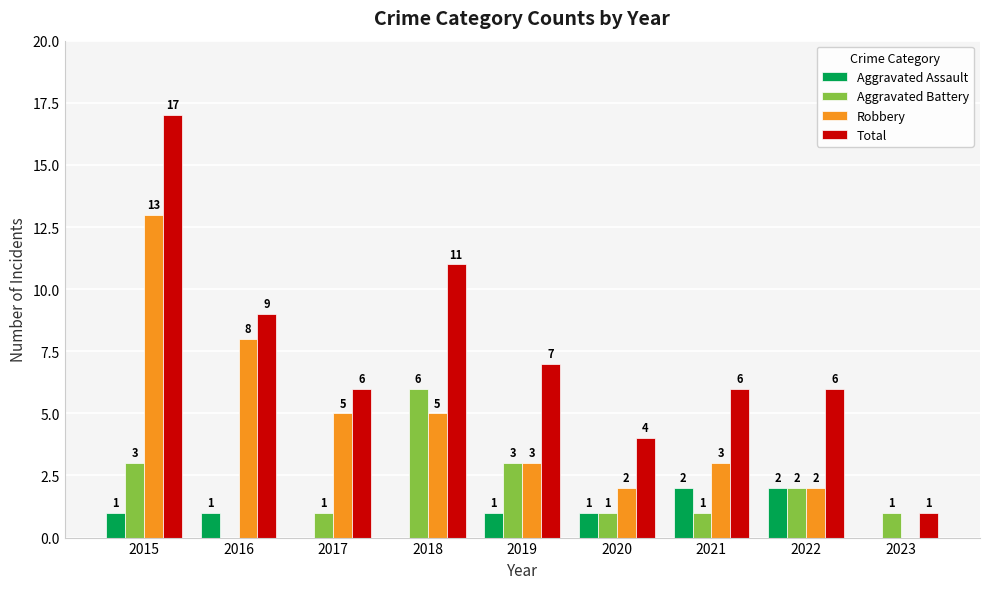

Which category has the highest value in the Aggravated Battery series?

2018